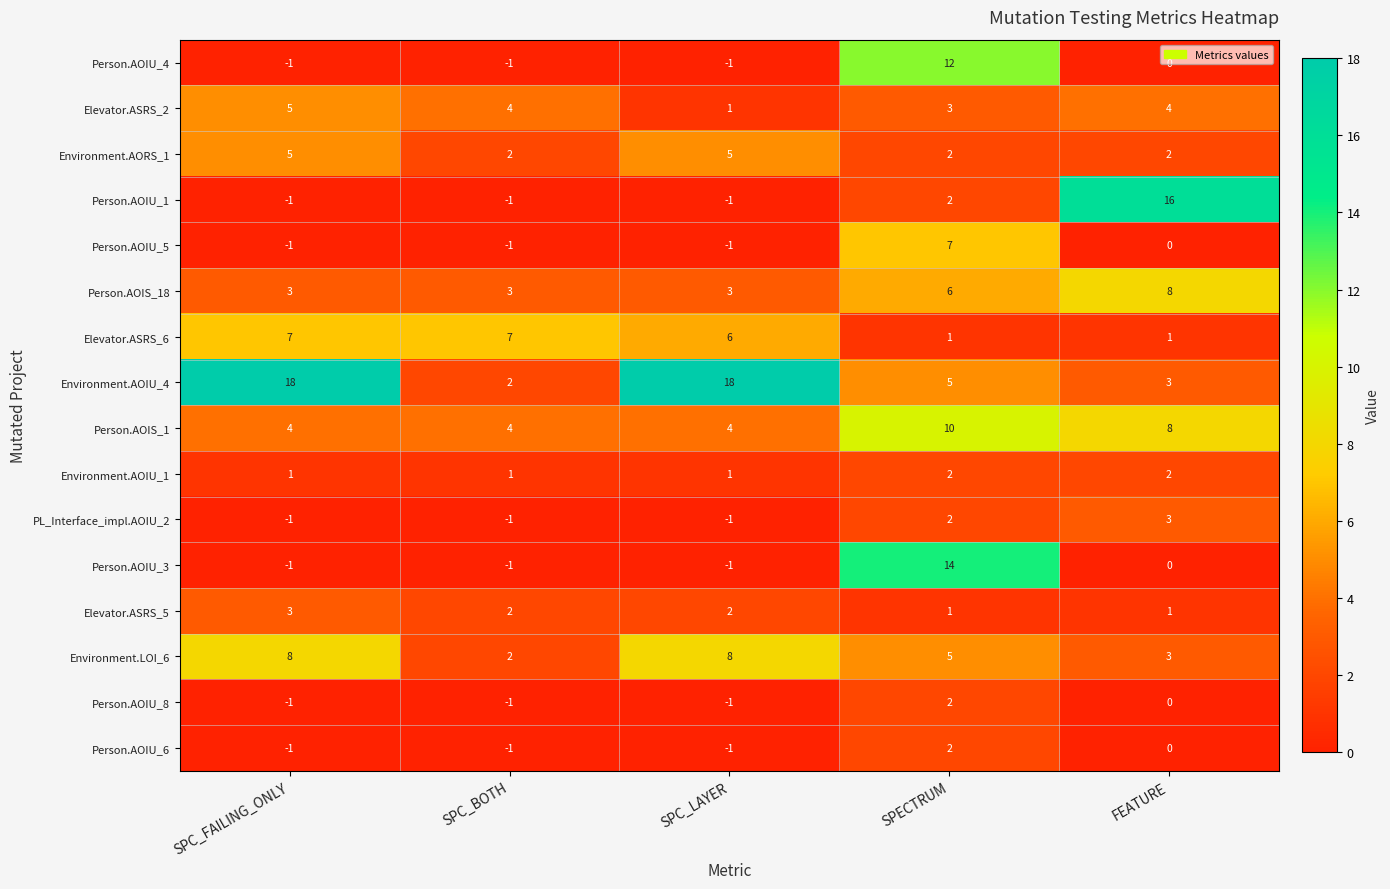

Which series has the largest total across all categories?

Environment.AOIU_4